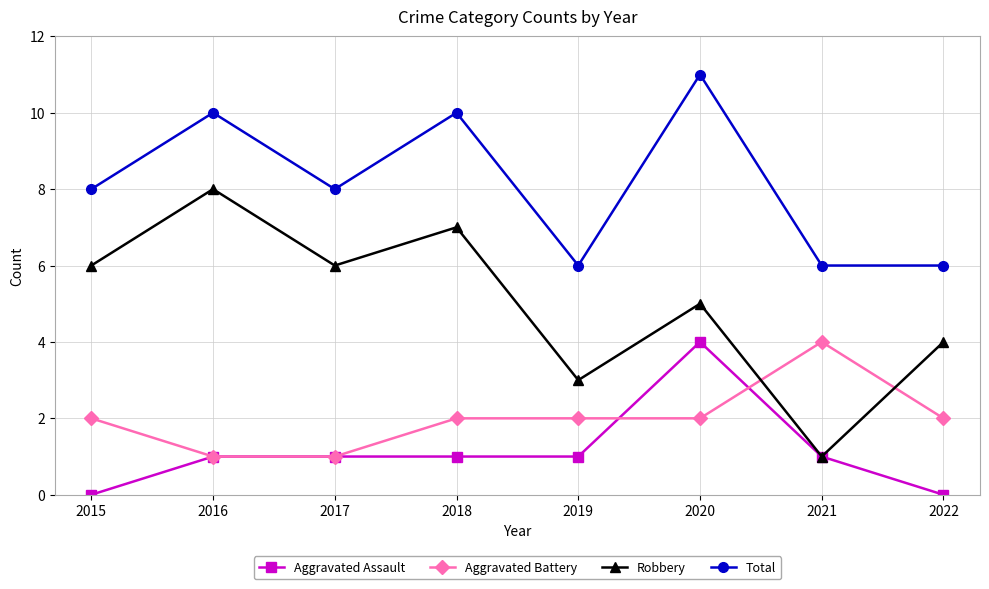

How many lines are shown in the chart?

4